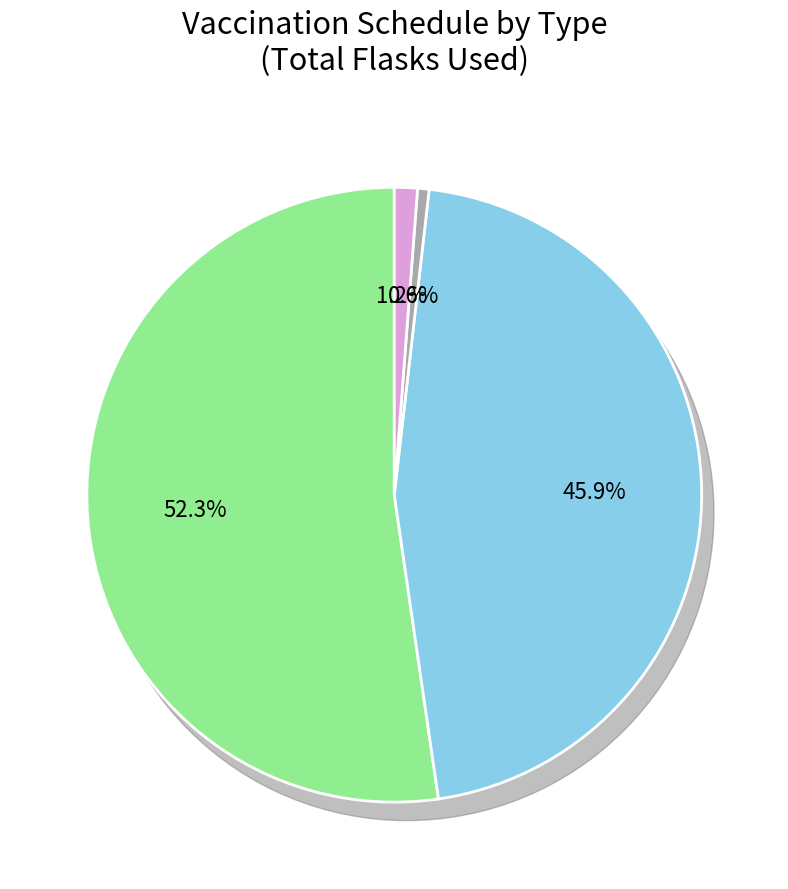

Which category has the biggest portion of the pie?

EMULSION